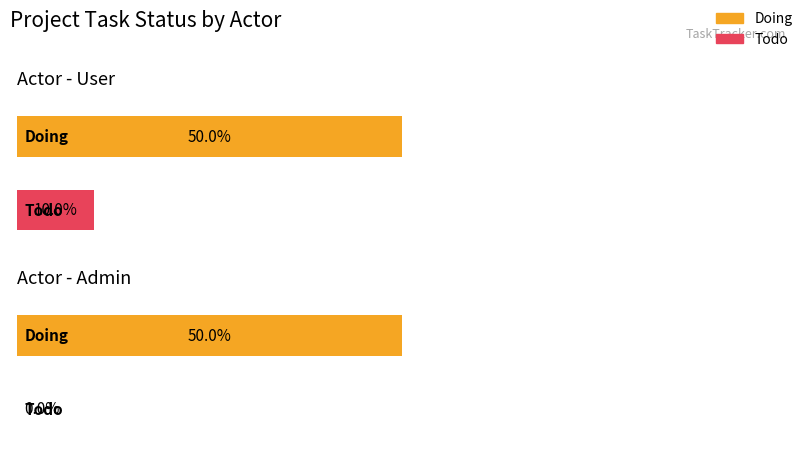

Rank the series by their maximum value, from lowest to highest.

Todo, Doing